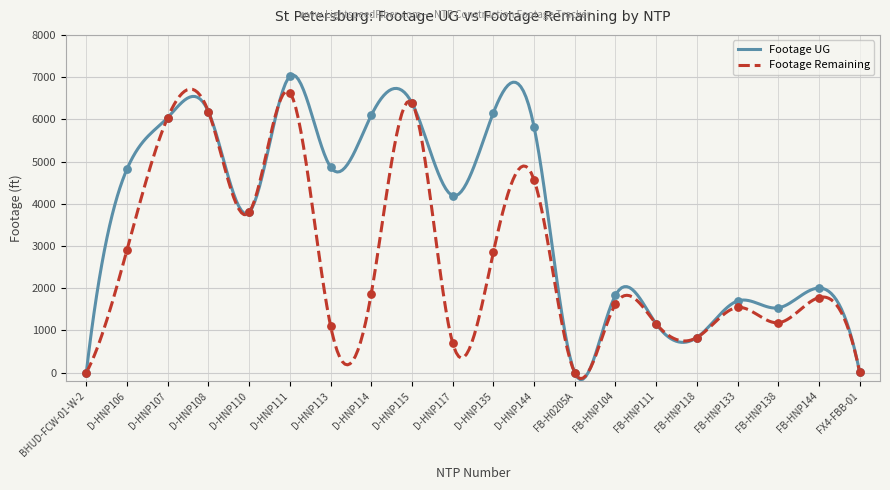

What are all the series names shown in the legend?

Footage UG, Footage Remaining